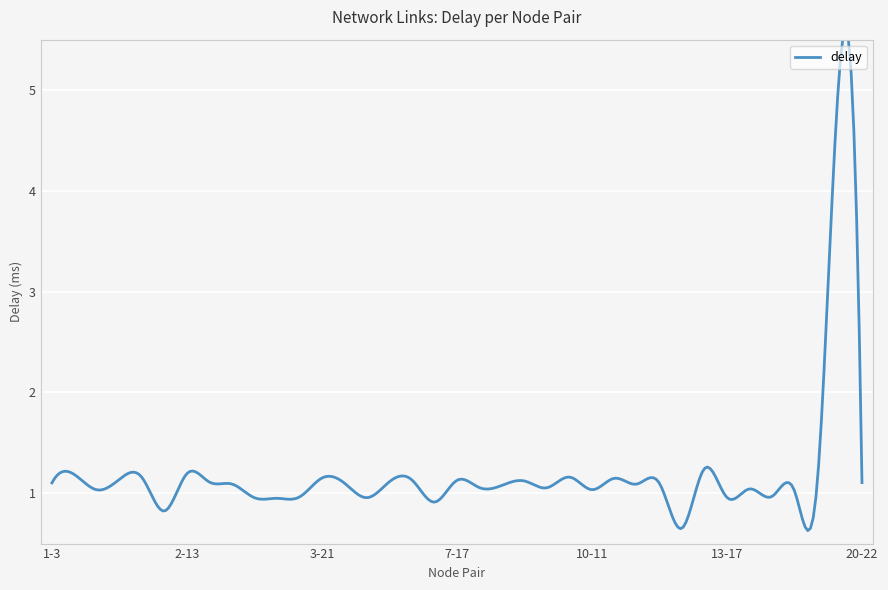

Reading right to left, what are all the values shown in this chart?

20-22=1.1	18-21=5.2	17-23=1.1	17-20=1.0	15-20=1.0	13-19=1.0	13-17=1.0	13-14=1.2	12-22=0.7	10-17=1.1	10-16=1.1	10-12=1.1	10-11=1.0	9-16=1.2	9-15=1.1	8-9=1.1	7-21=1.1	7-19=1.1	7-17=1.1	6-19=0.9	6-7=1.1	5-16=1.1	5-8=1.0	4-16=1.1	3-21=1.2	3-14=1.0	3-11=0.9	3-10=1.0	2-23=1.1	2-18=1.1	2-13=1.2	2-12=0.8	2-7=1.2	2-4=1.1	1-16=1.0	1-7=1.2	1-3=1.1